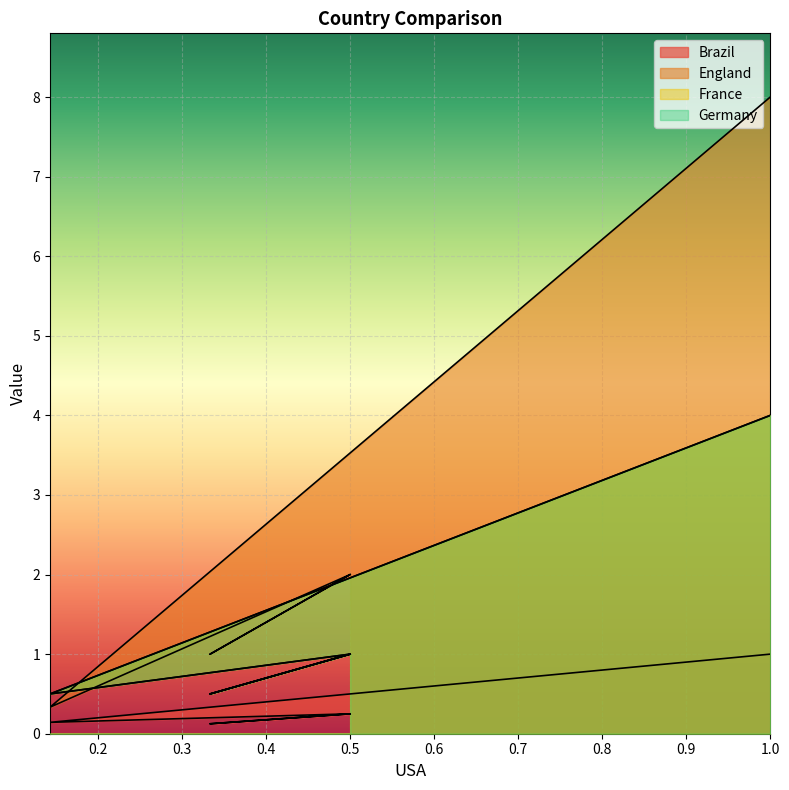

How many times do England and Germany cross each other?

2